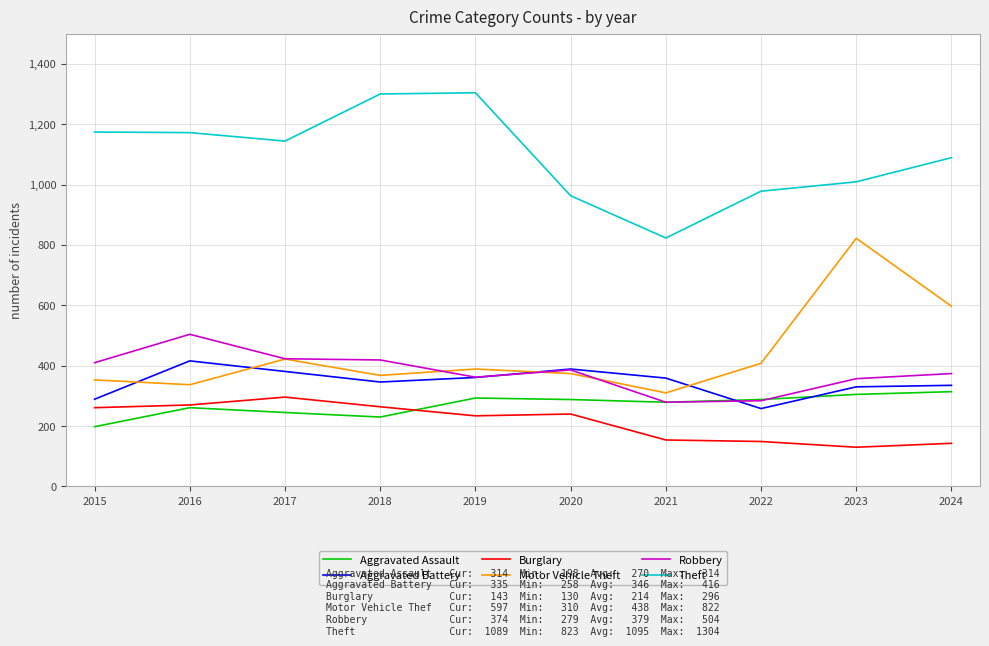

The value of Aggravated Assault at 2015 is 71. True or false?

False